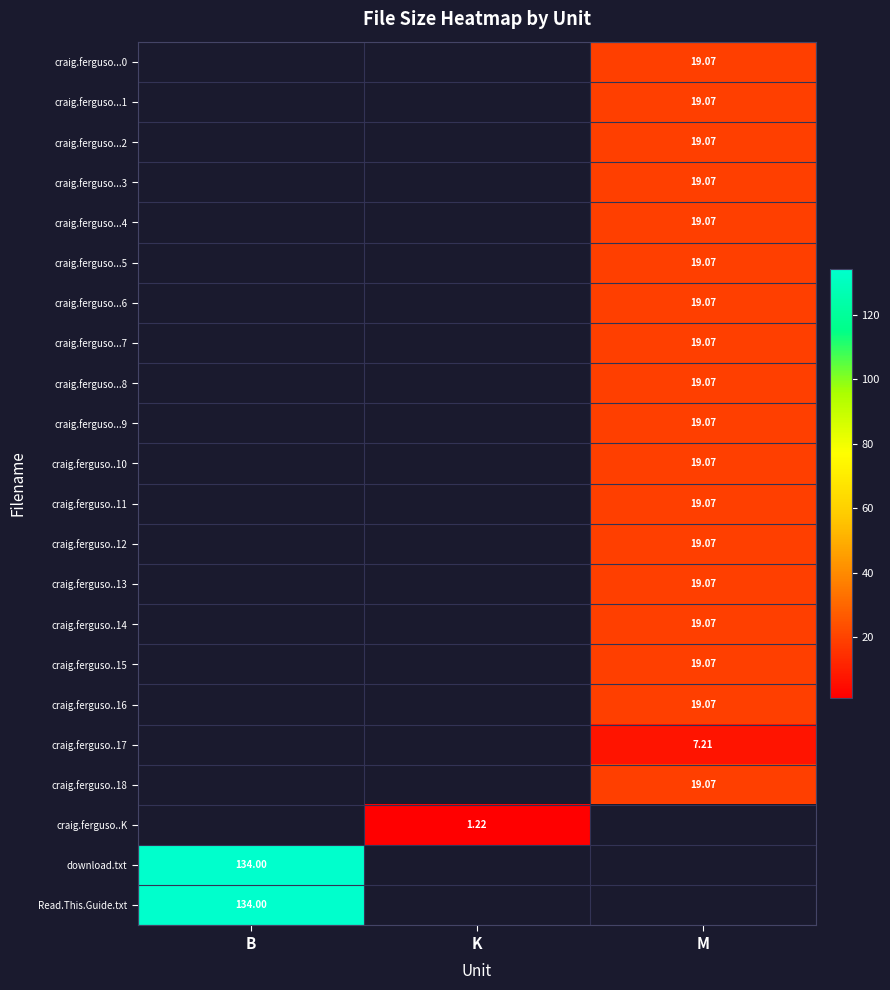

The craig.ferguso...4 series shows 9.7 at M. True or false?

False